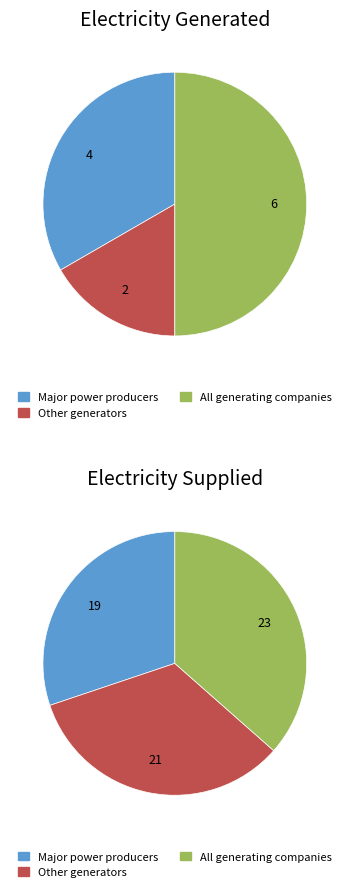

What is the smallest slice in the pie chart?

Major power producers